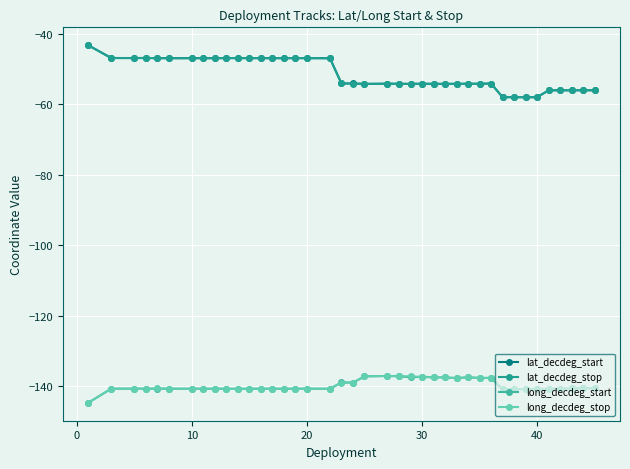

What is the value of the long_decdeg_start point at the 28th from the left?

-137.6